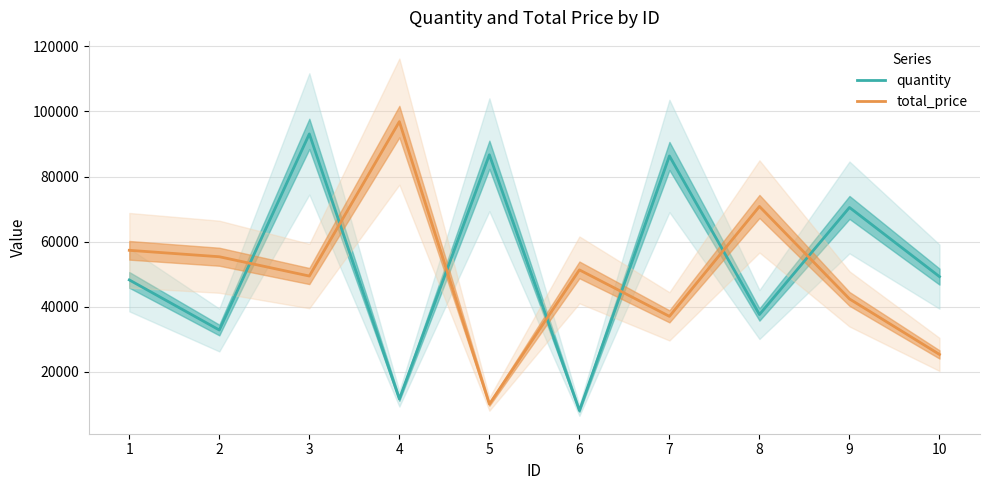

What is the maximum value shown in the chart?

96865